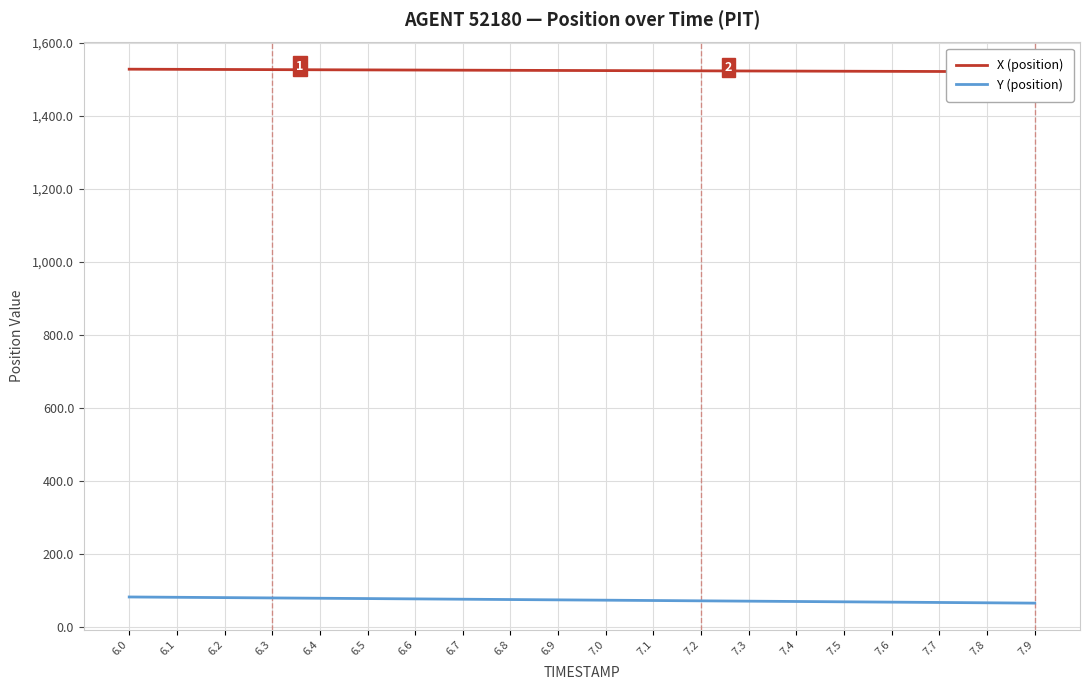

The value of Y (position) at 7.0 is 97.1. True or false?

False